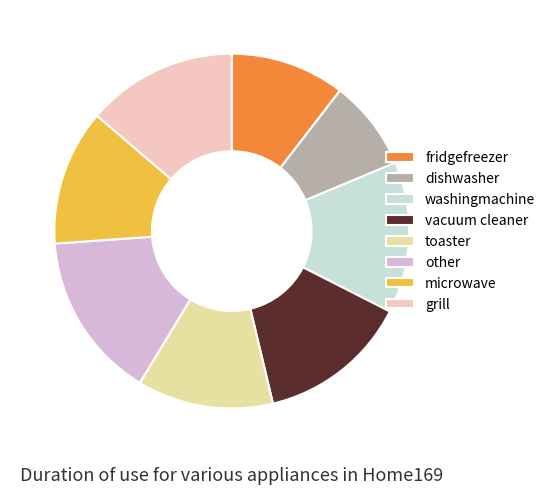

Is there a majority slice in this chart?

No